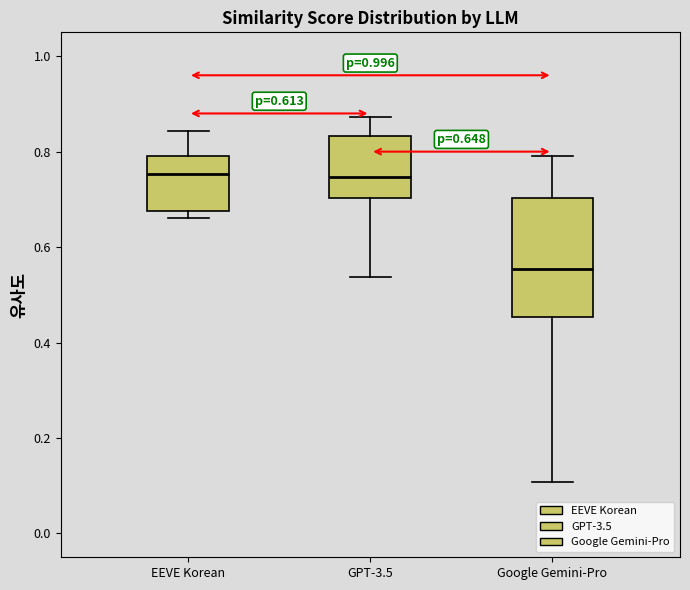

Which box's median line is the lowest?

Google Gemini-Pro